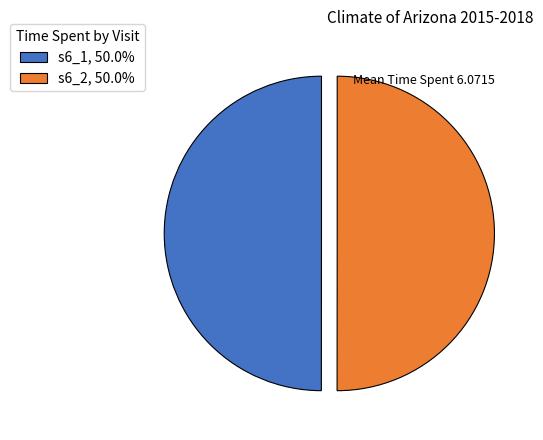

Count the number of slices in the pie.

2